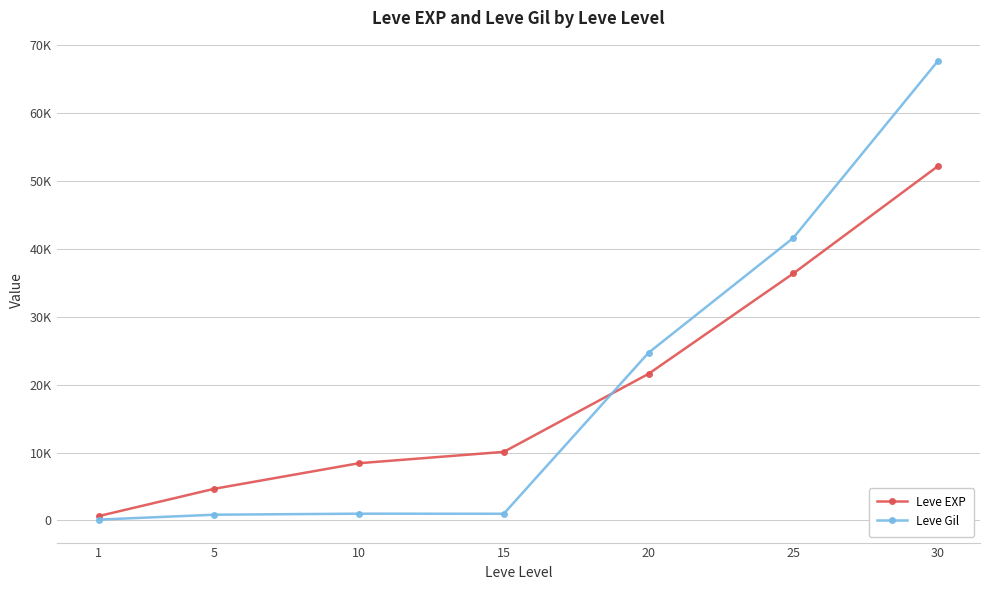

Which series changed the most between 25 and 30?

Leve Gil